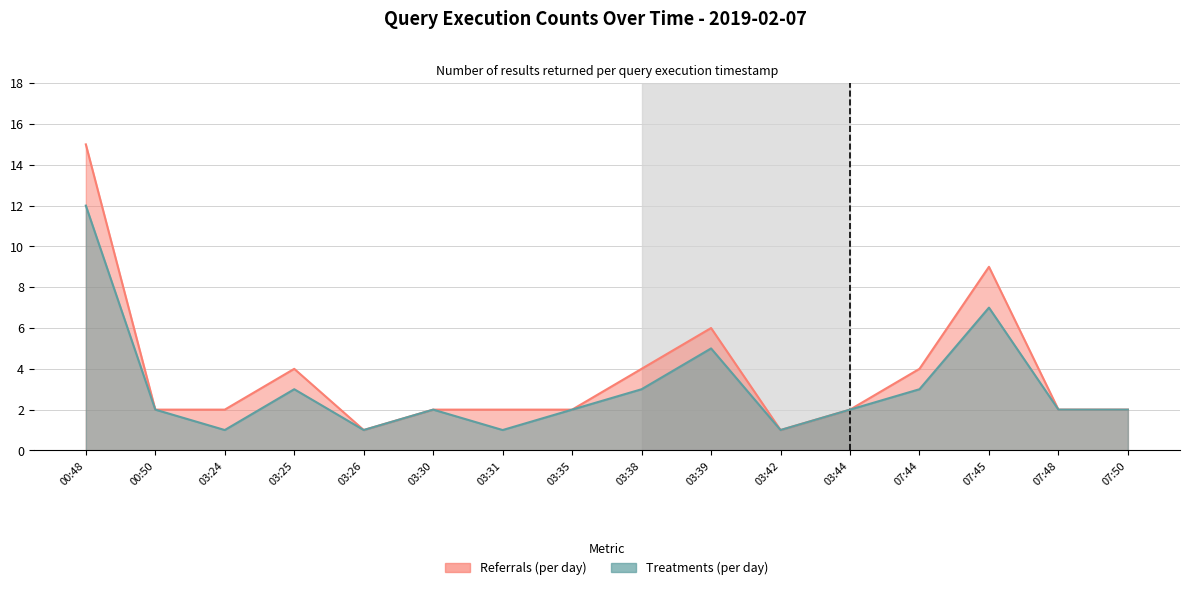

What is the sum of all Referrals (per day) values?

60